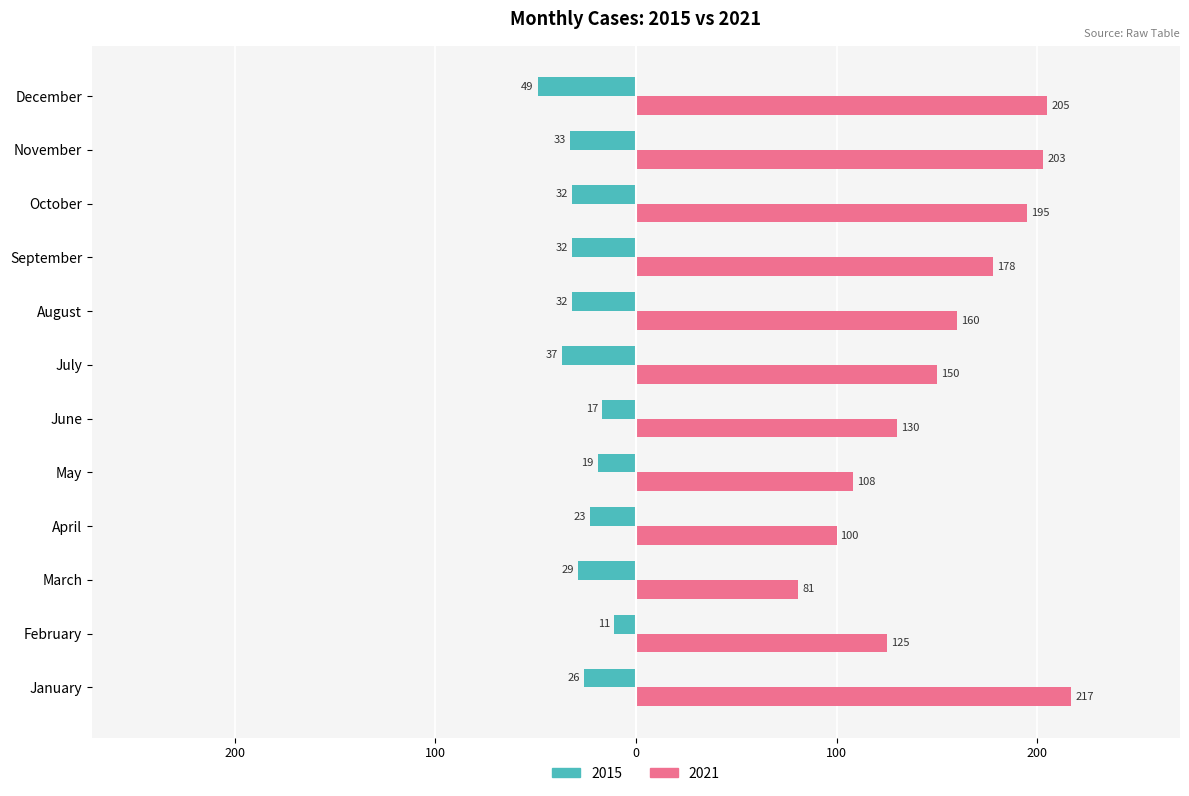

What are all the series names shown in the legend?

2015, 2021